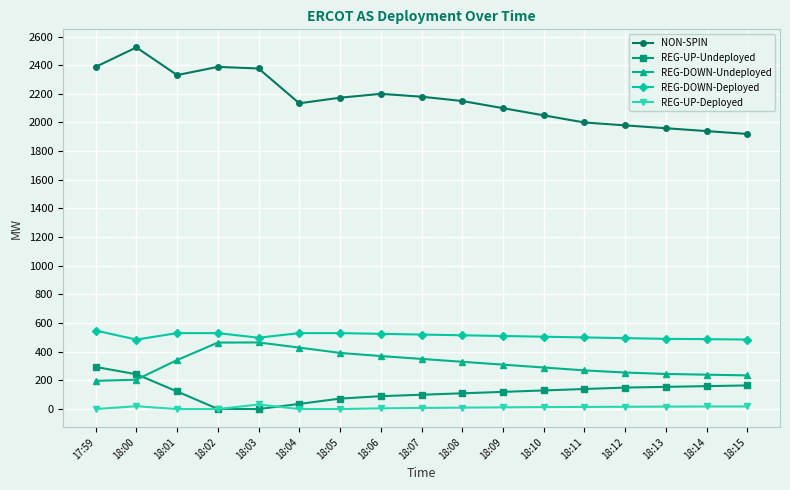

How many categories are shown in the chart?

17